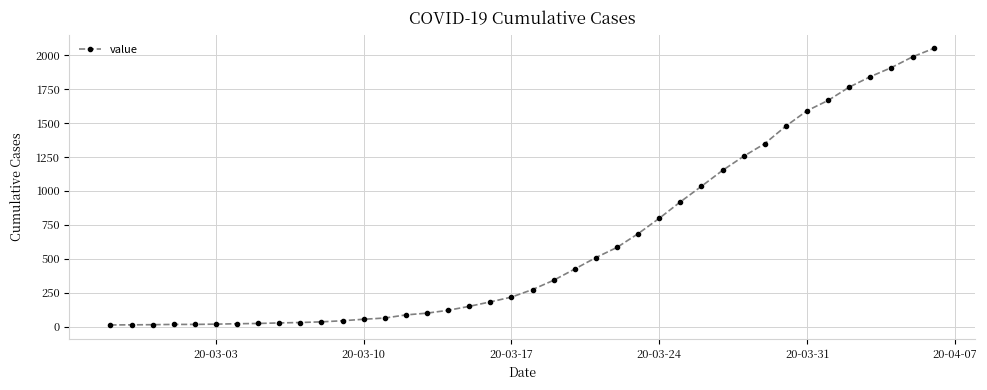

What is the maximum value shown in the chart?

2049